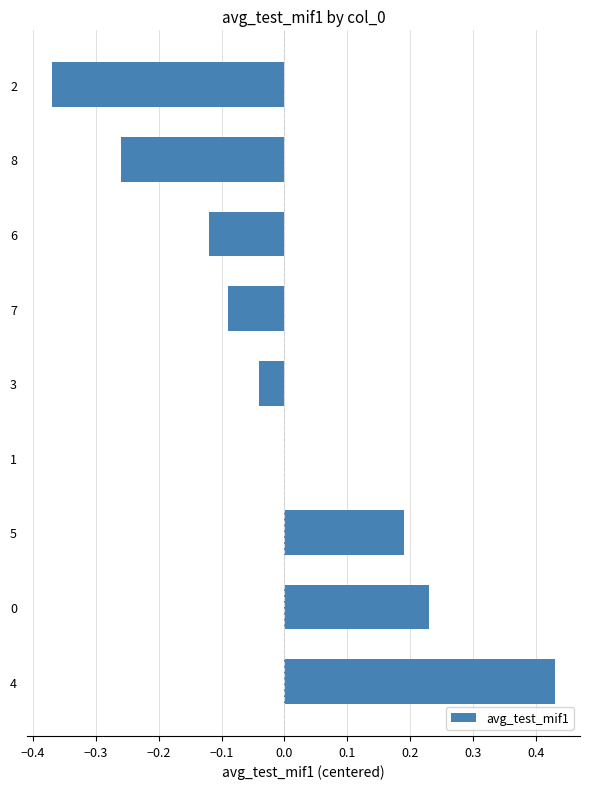

At which category does the chart reach its peak across all series?

4